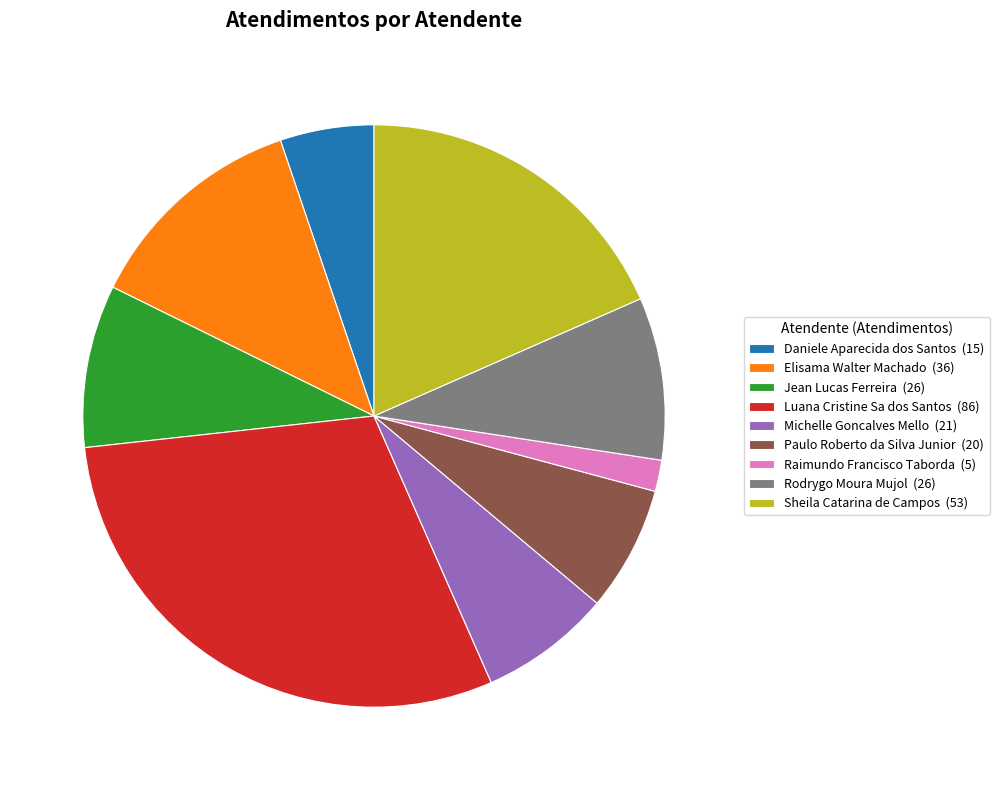

The Michelle Goncalves Mello slice represents 7% of the pie. True or false?

True